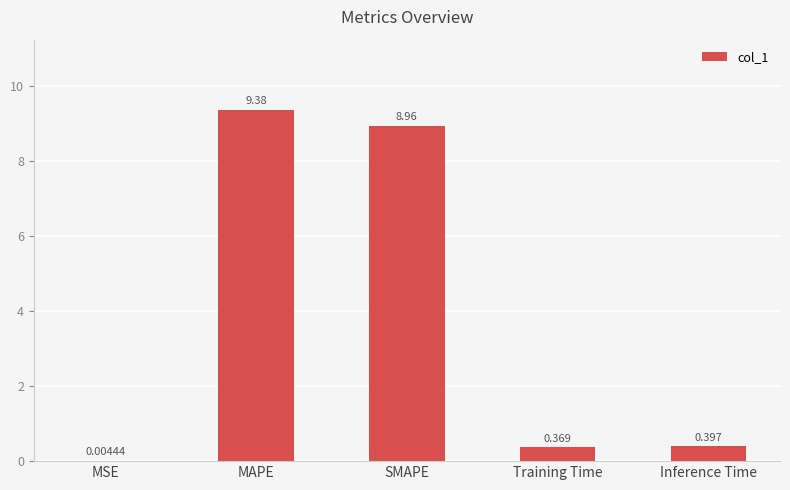

At which category does the chart reach its peak across all series?

MAPE